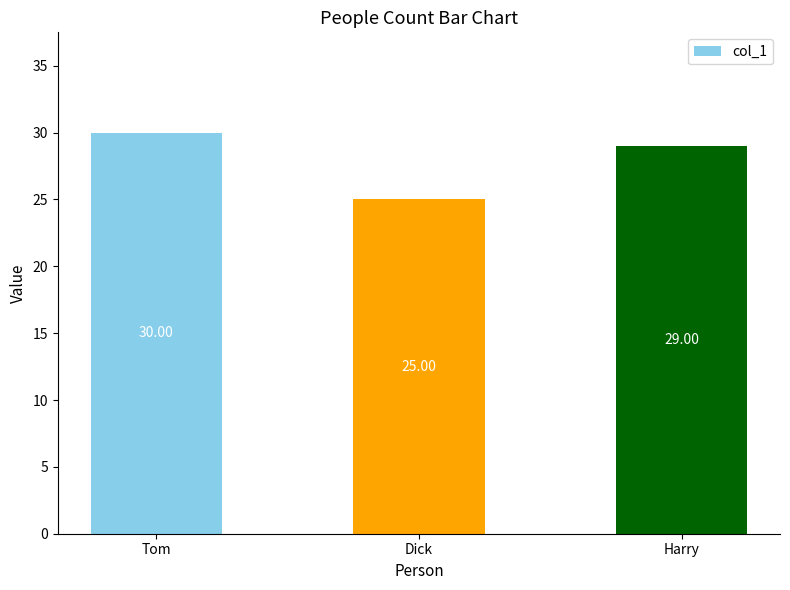

What position from the right is Harry?

1